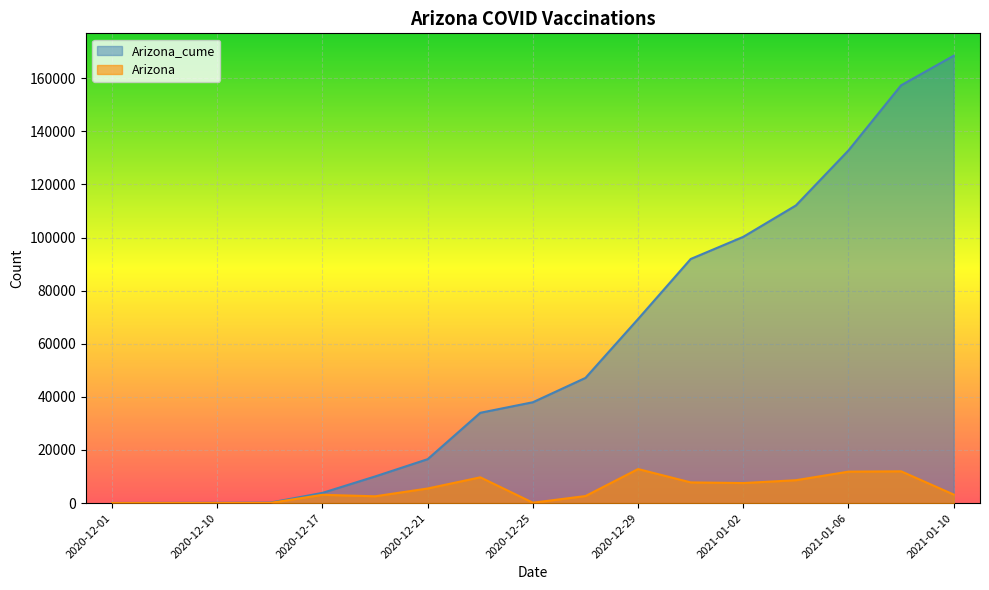

Reading right to left, transcribe all the data shown in this chart.

Arizona_cume: 2021-01-10=168456	2021-01-08=157319	2021-01-06=132808	2021-01-04=112072	2021-01-02=100260	2020-12-31=91913	2020-12-29=69317	2020-12-27=47136	2020-12-25=37973	2020-12-23=33999	2020-12-21=16537	2020-12-19=10026	2020-12-17=3842	2020-12-15=160	2020-12-10=95	2020-12-05=74	2020-12-01=50
Arizona: 2021-01-10=3210	2021-01-08=11961	2021-01-06=11841	2021-01-04=8612	2021-01-02=7542	2020-12-31=7788	2020-12-29=12811	2020-12-27=2649	2020-12-25=137	2020-12-23=9701	2020-12-21=5495	2020-12-19=2554	2020-12-17=3117	2020-12-15=38	2020-12-10=7	2020-12-05=1	2020-12-01=0